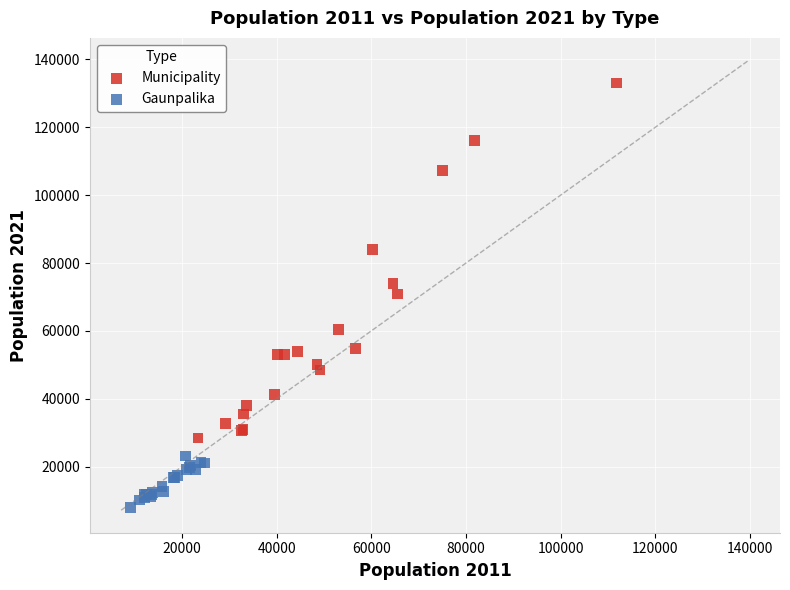

What are all the series names shown in the legend?

Municipality, Gaunpalika